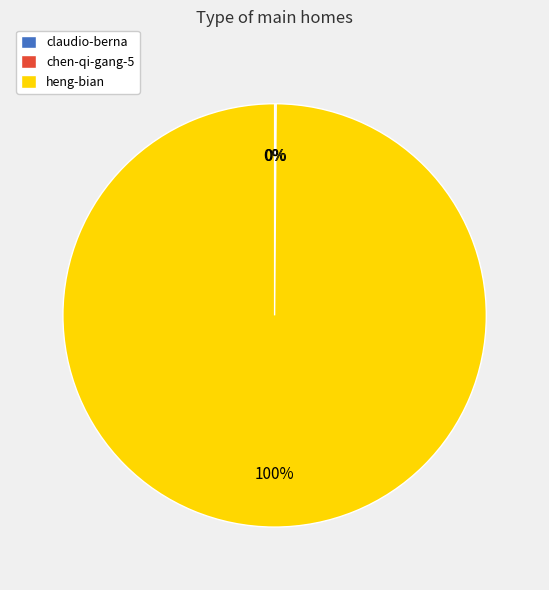

Is there any slice that represents more than half of the pie?

Yes